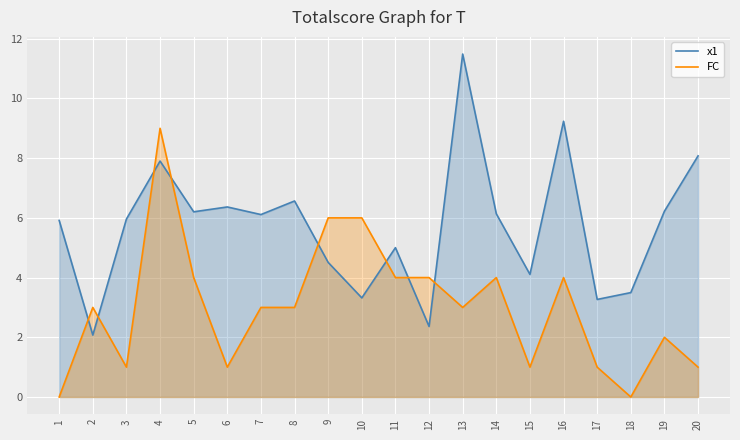

Reading left to right, extract all data points from this chart.

x1: 5.9	2.1	6.0	7.9	6.2	6.4	6.1	6.6	4.5	3.3	5.0	2.4	11.5	6.1	4.1	9.2	3.3	3.5	6.2	8.1
FC: 0.0	3.0	1.0	9.0	4.0	1.0	3.0	3.0	6.0	6.0	4.0	4.0	3.0	4.0	1.0	4.0	1.0	0.0	2.0	1.0